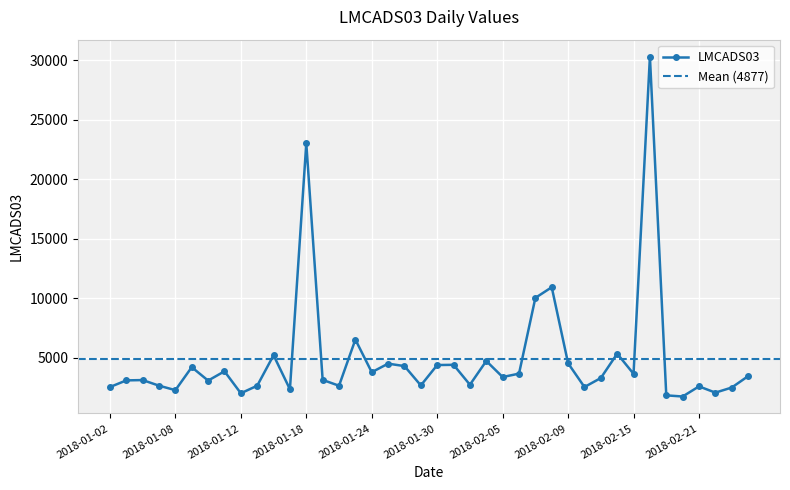

Reading right to left, list all the values displayed in this chart.

3434	2477	2050	2574	1724	1821	30296	3631	5325	3278	2521	4518	10911	10017	3646	3362	4711	2715	4388	4369	2657	4281	4486	3766	6510	2630	3121	23010	2332	5193	2630	1996	3843	3062	4190	2257	2635	3106	3079	2519